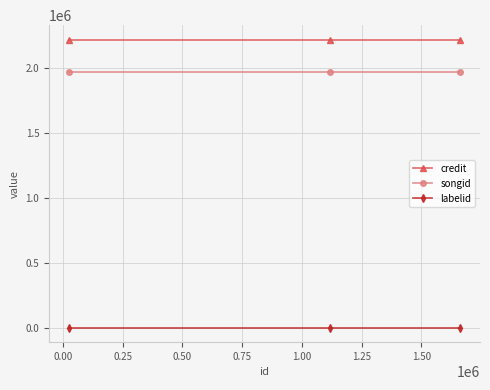

Which series has the largest total across all categories?

credit